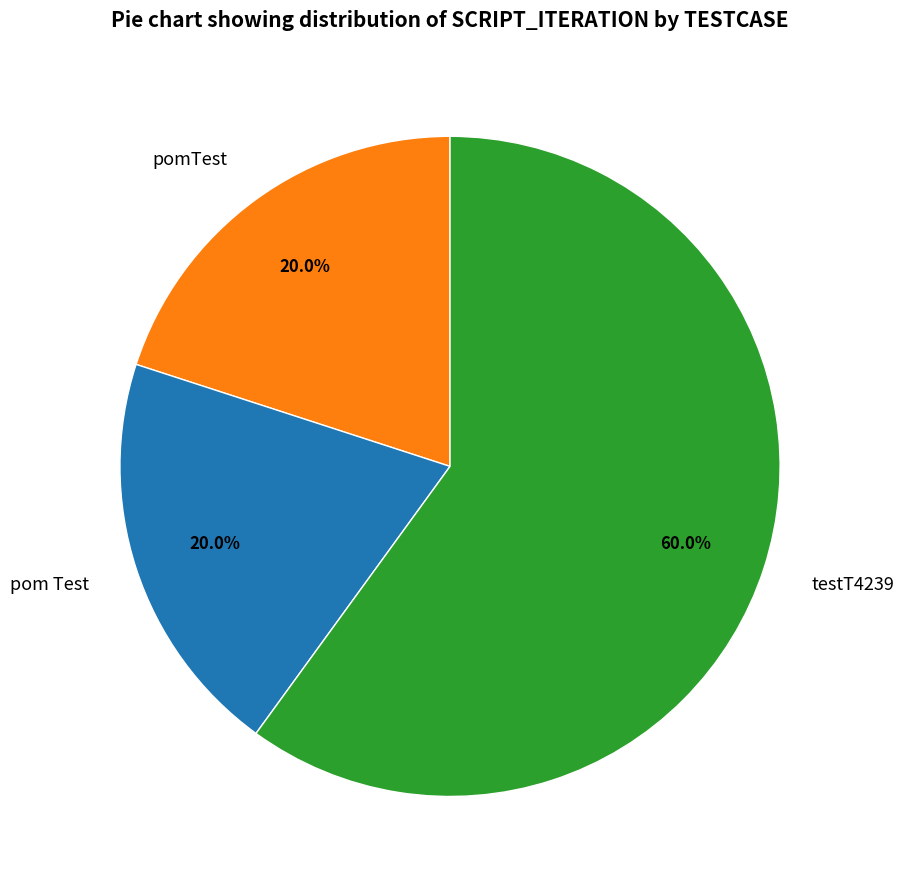

To the nearest percent, what percentage of the pie is testT4239?

60%